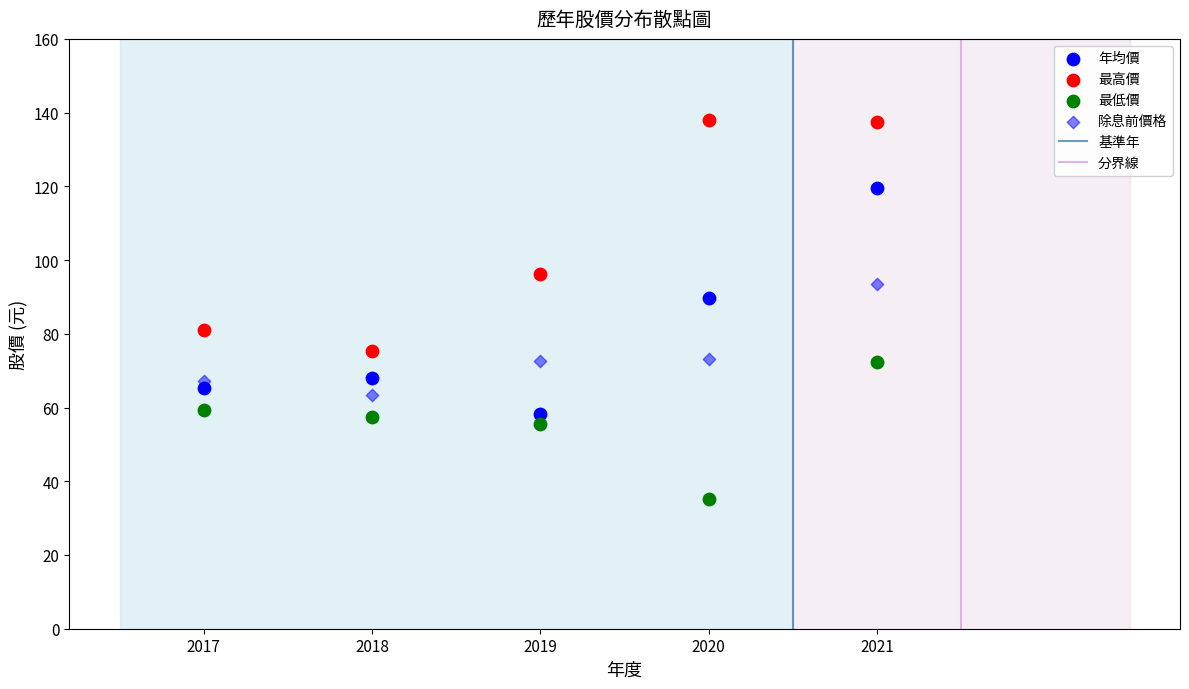

Count the number of points in this scatter plot.

20